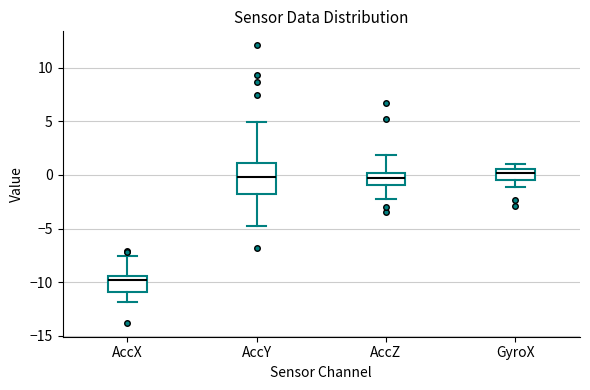

Which box is the tallest, from its lower edge to its upper edge?

AccY